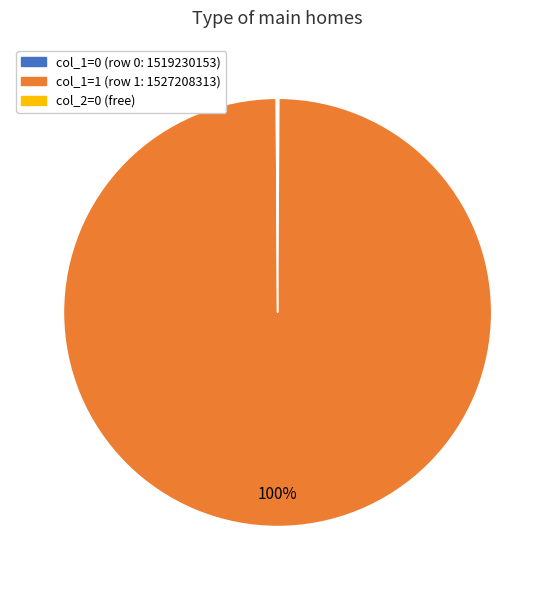

Is there any slice that represents more than half of the pie?

Yes